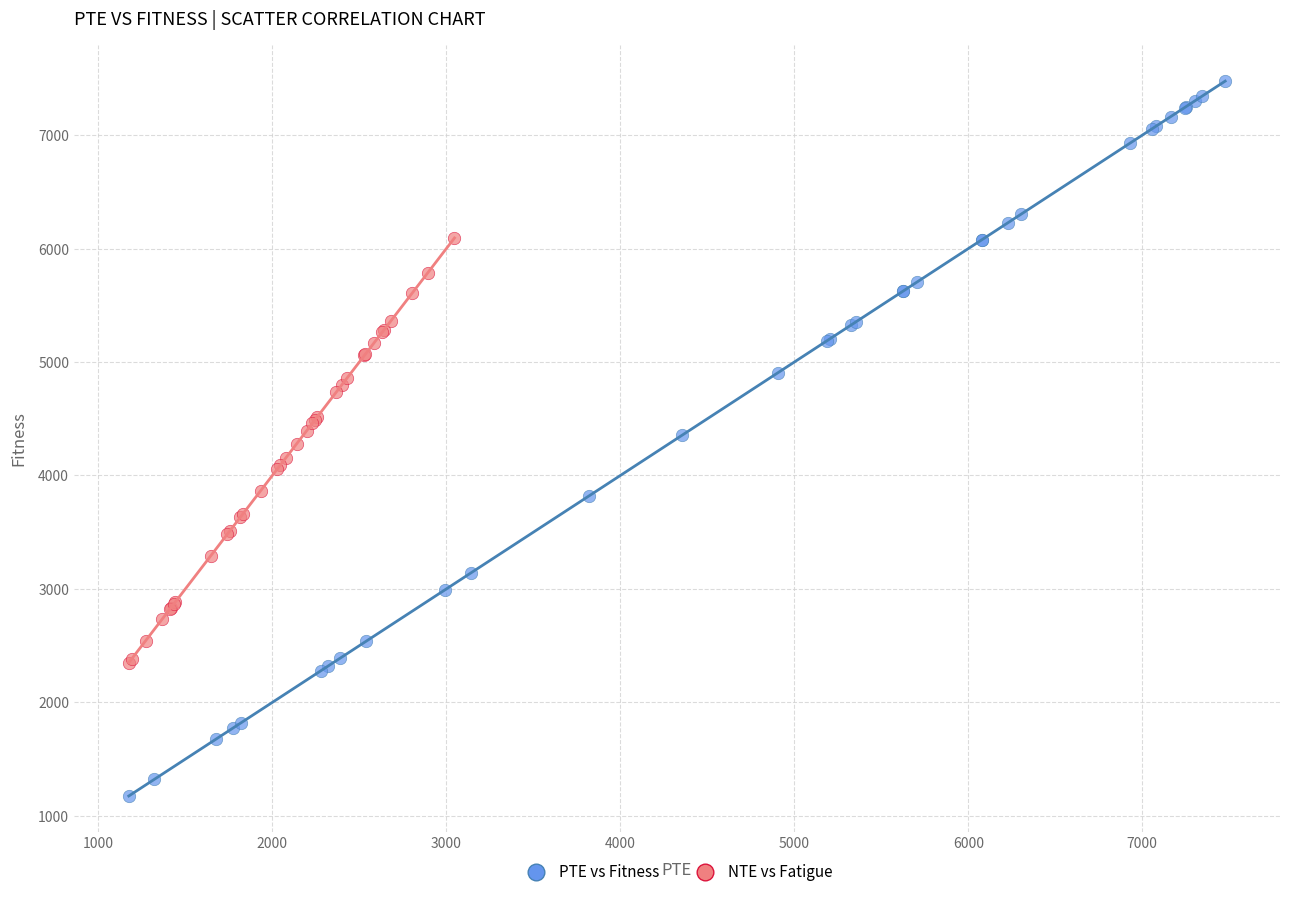

Which series has the widest spread of Y values?

PTE vs Fitness